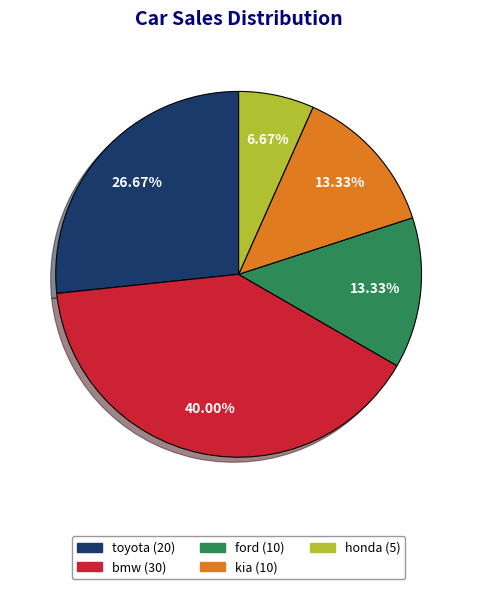

The bmw slice represents 40% of the pie. True or false?

True